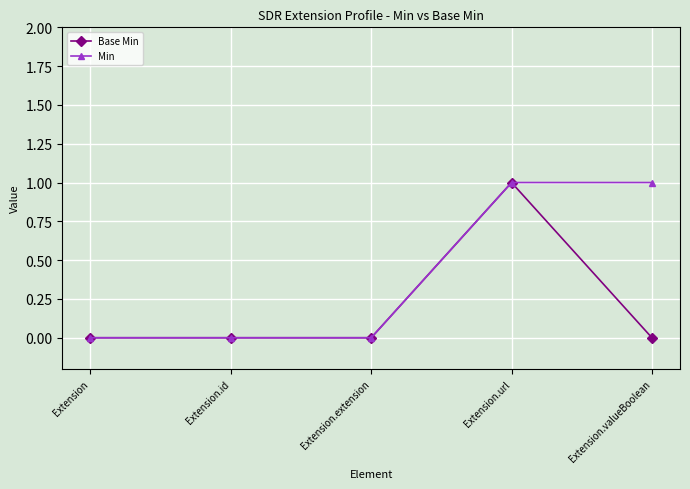

True or false: Min has a value of 1 at Extension.url.

True